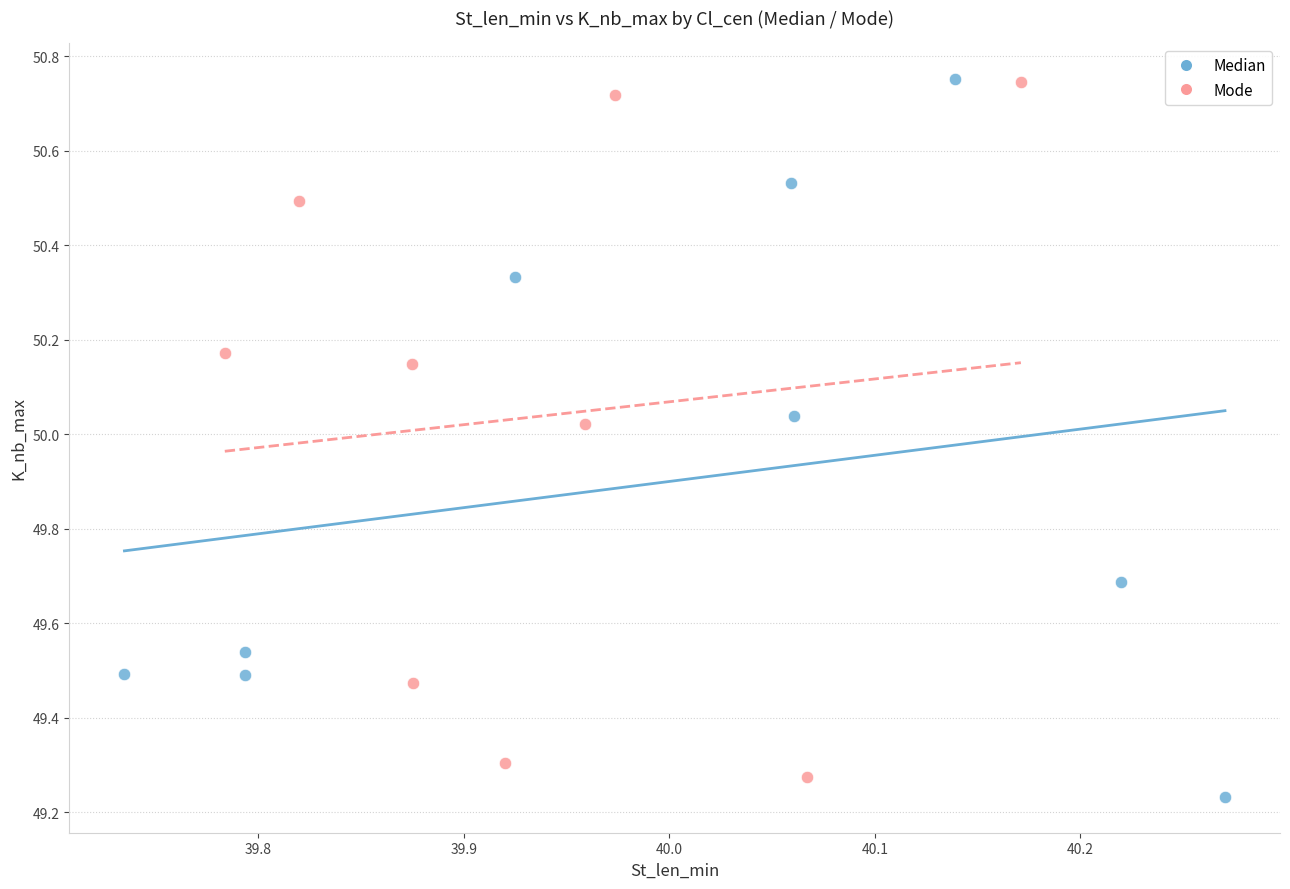

What are all the series names shown in the legend?

Median, Mode